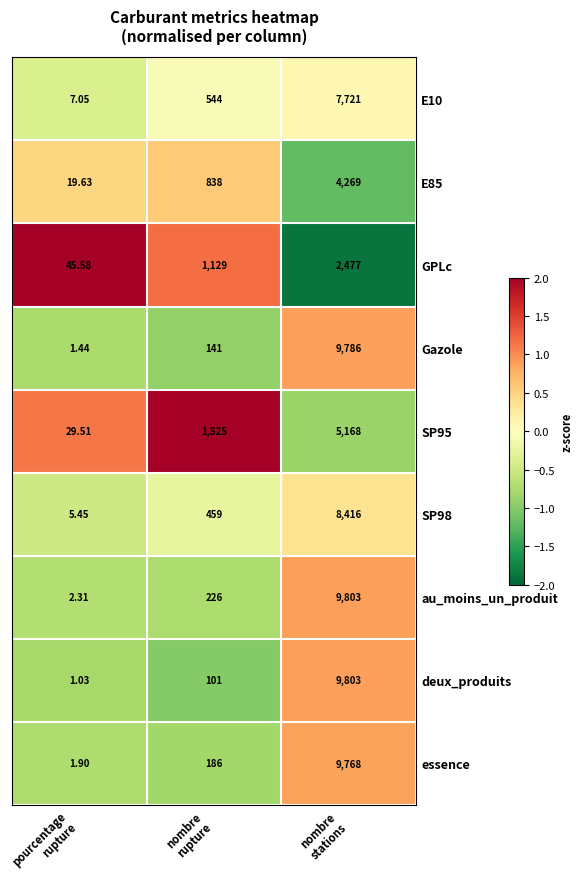

Which series has the widest spread of values?

deux_produits